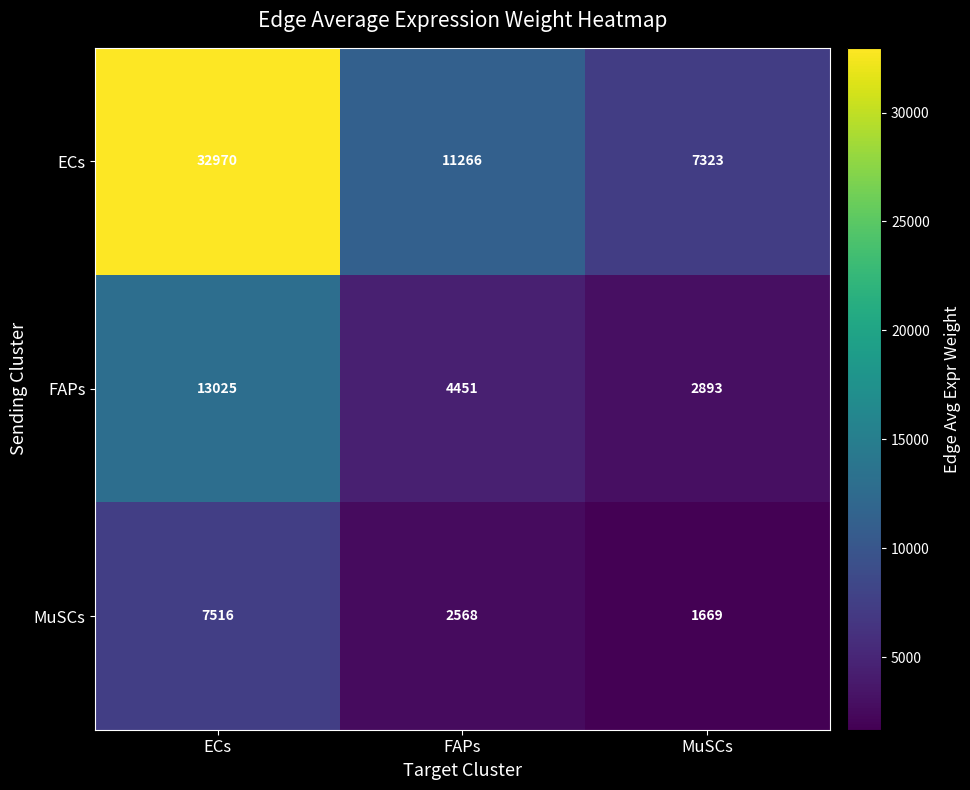

Rank the series at MuSCs from lowest to highest value.

MuSCs, FAPs, ECs